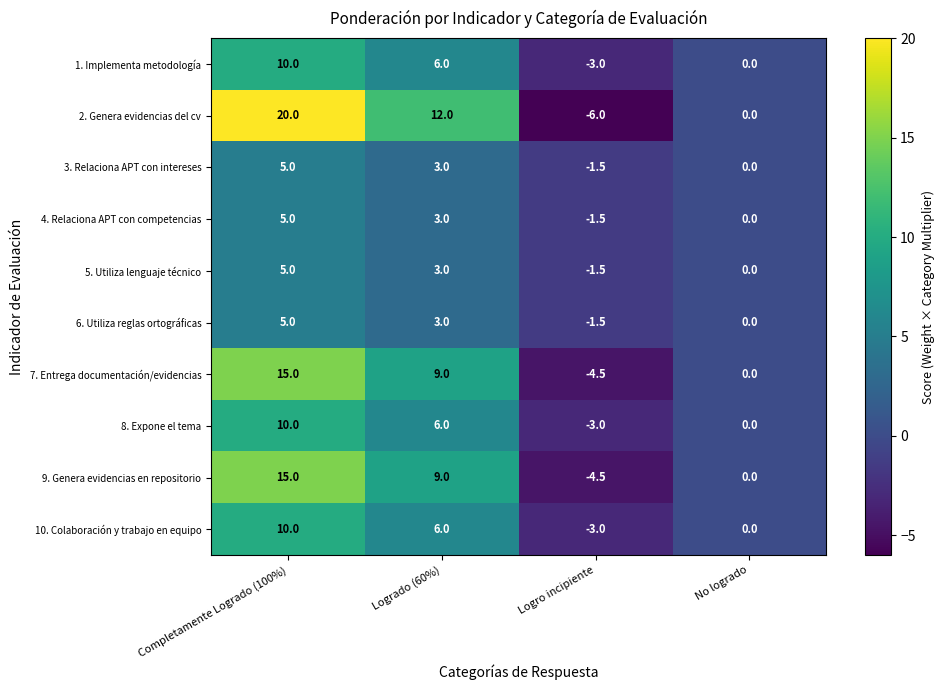

At which category is the sum across all series the highest?

Completamente Logrado (100%)